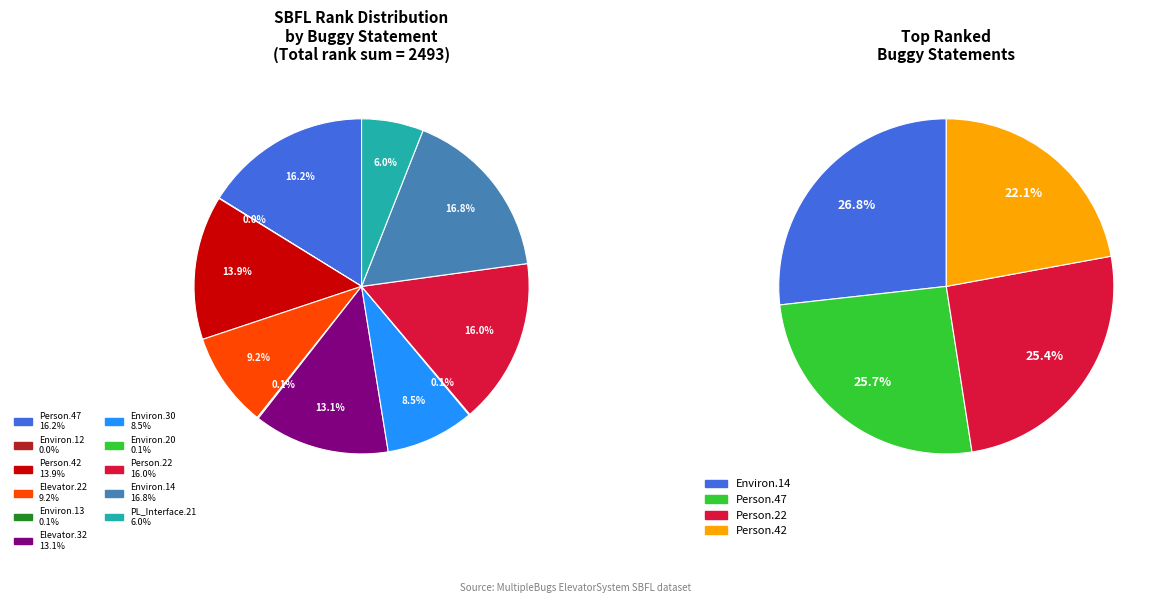

True or false: Empty.ElevatorSystem.Environment.20 accounts for 1% of the total.

False